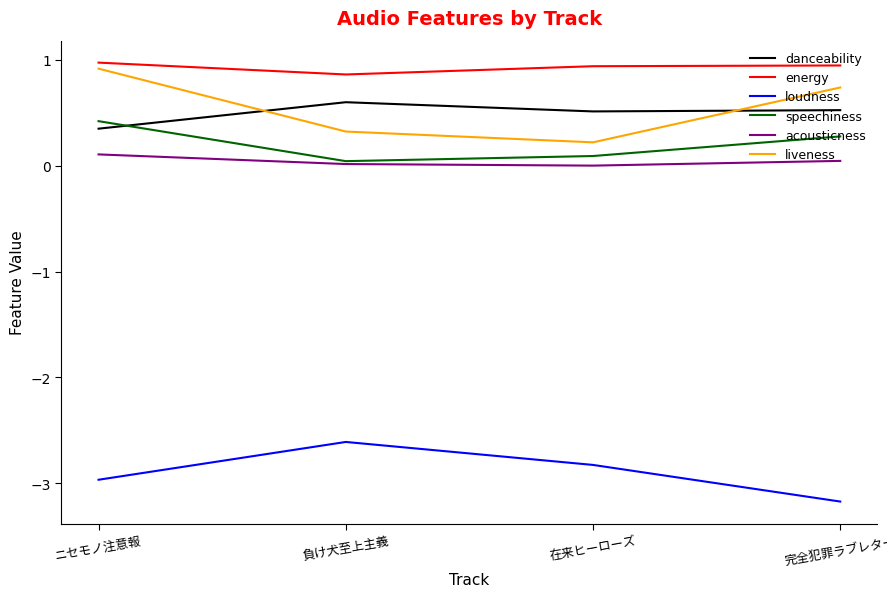

What is the minimum value shown in the chart?

-3.2